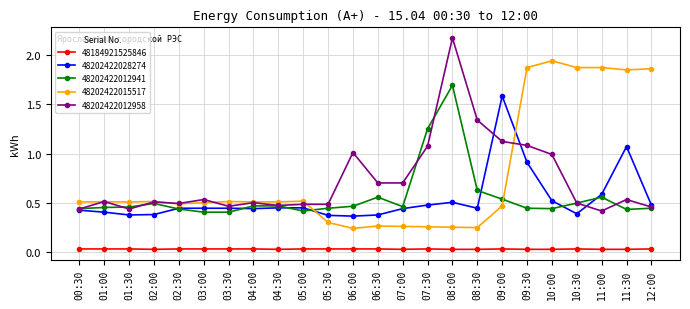

What are all the series names shown in the legend?

48184921525846, 48202422028274, 48202422012941, 48202422015517, 48202422012958